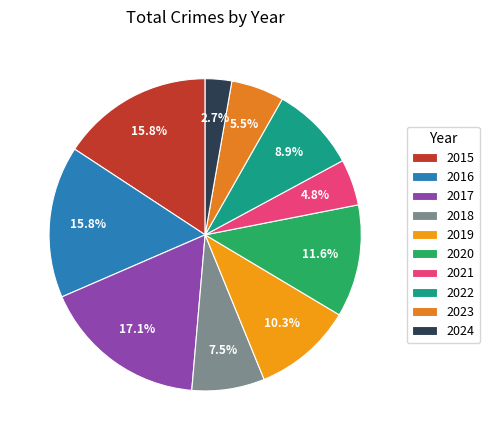

Is it true that 2022 is 9% of the pie?

True